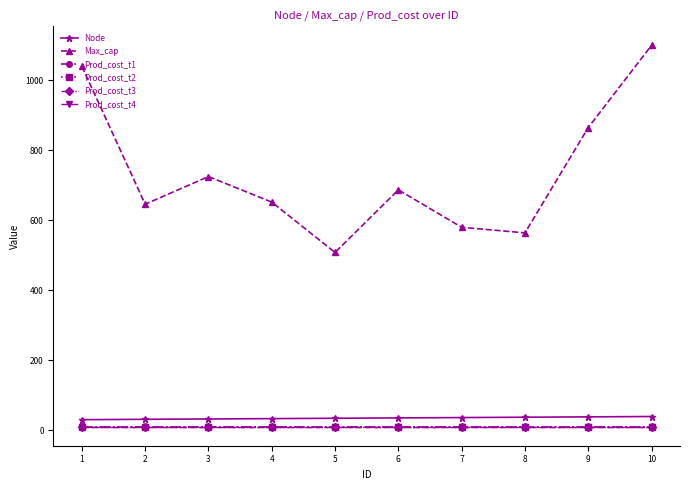

Which category has the highest value across all series?

10